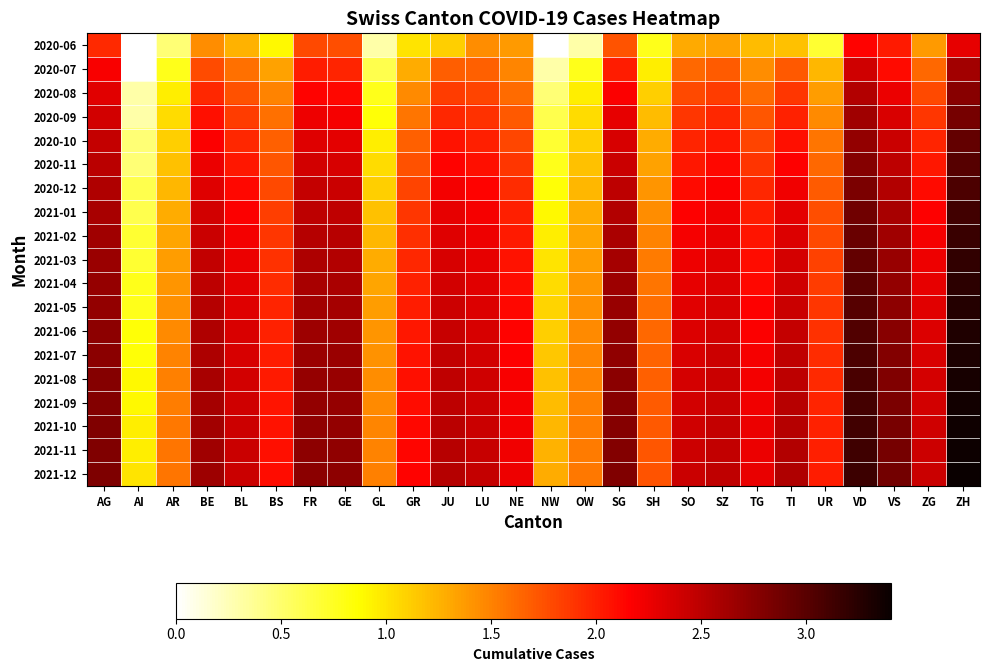

At GL, list the series in order from largest to smallest.

2021-12, 2021-11, 2021-10, 2021-09, 2021-08, 2021-07, 2021-06, 2021-05, 2021-04, 2021-03, 2021-02, 2021-01, 2020-12, 2020-11, 2020-10, 2020-09, 2020-08, 2020-07, 2020-06